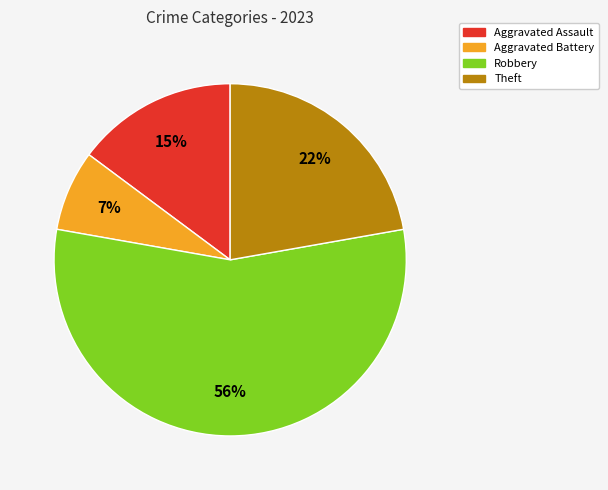

To the nearest percent, what is the combined percentage of Robbery and Aggravated Battery?

63%